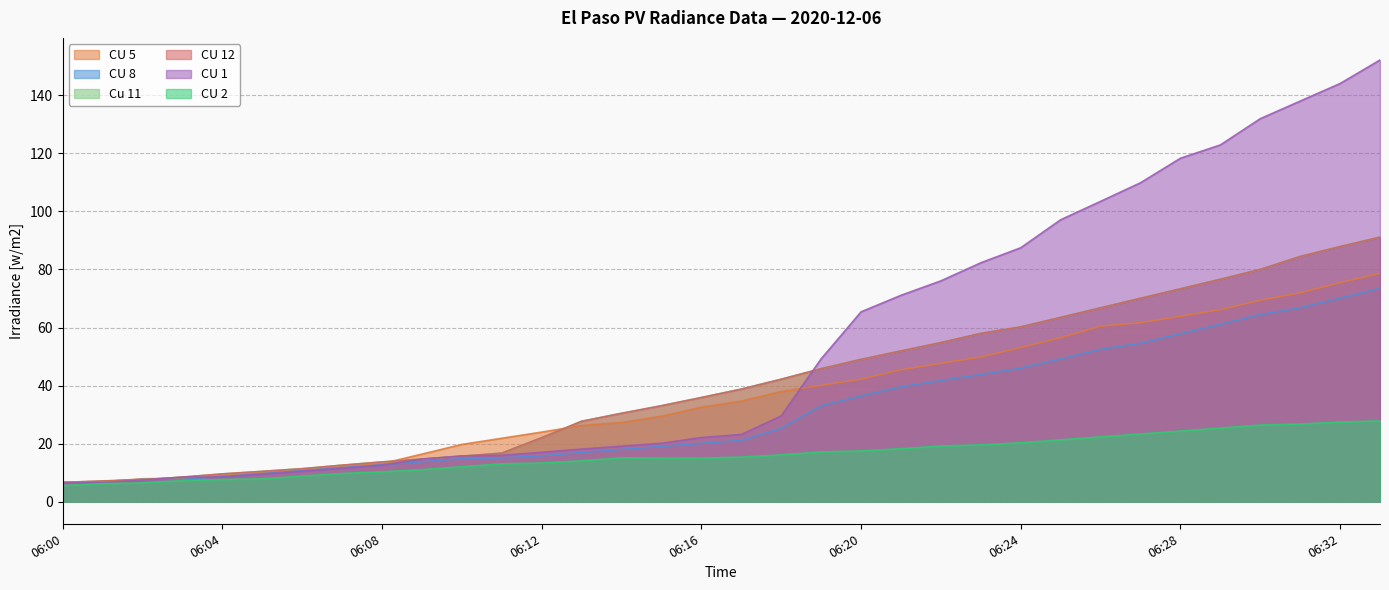

True or false: CU 8 has more than 2 interior local peaks.

False